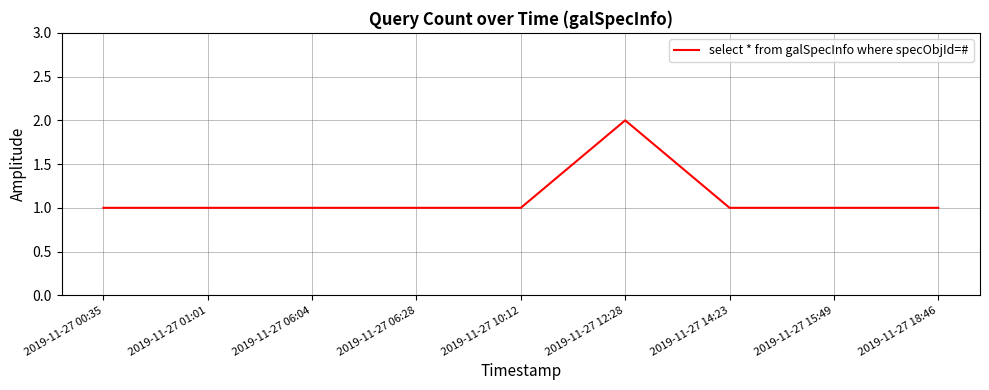

What position from the right is 2019-11-27 14:23?

3